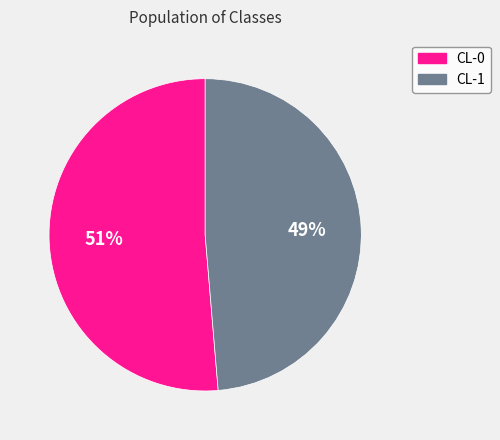

The CL-1 slice represents 49% of the pie. True or false?

True